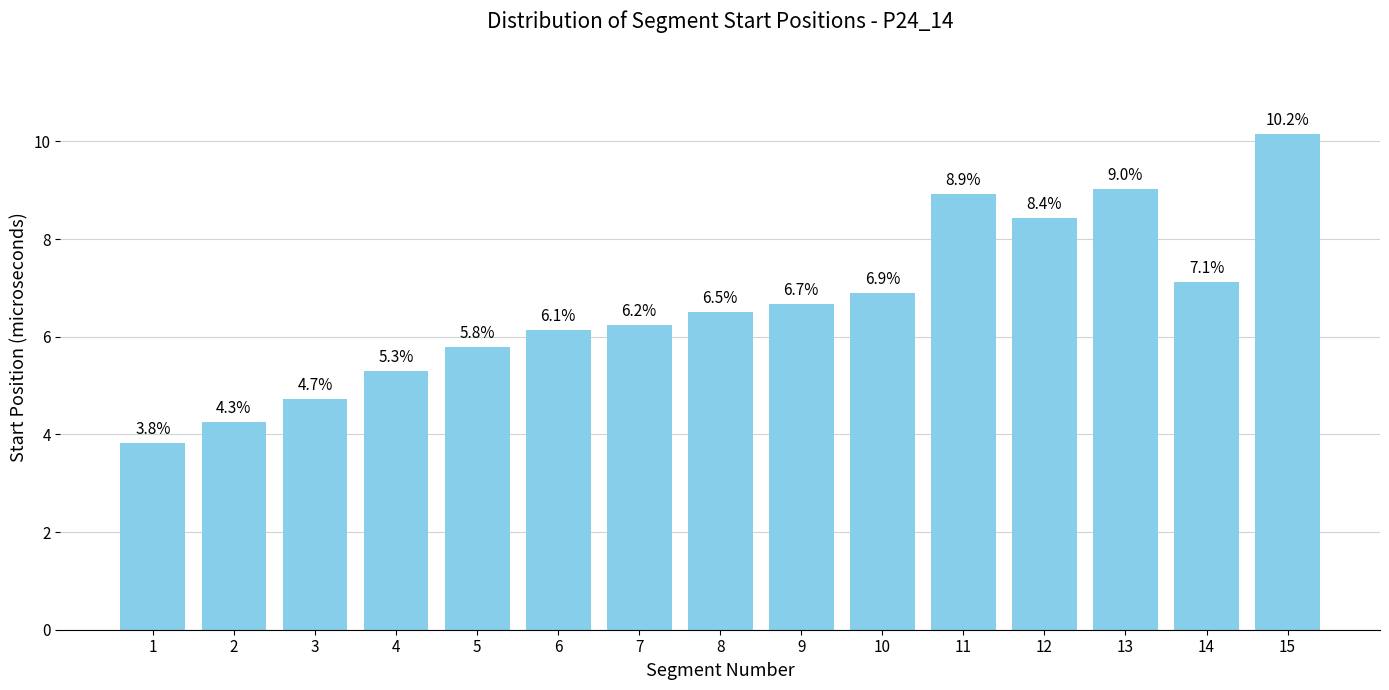

How many categories are shown in the chart?

15